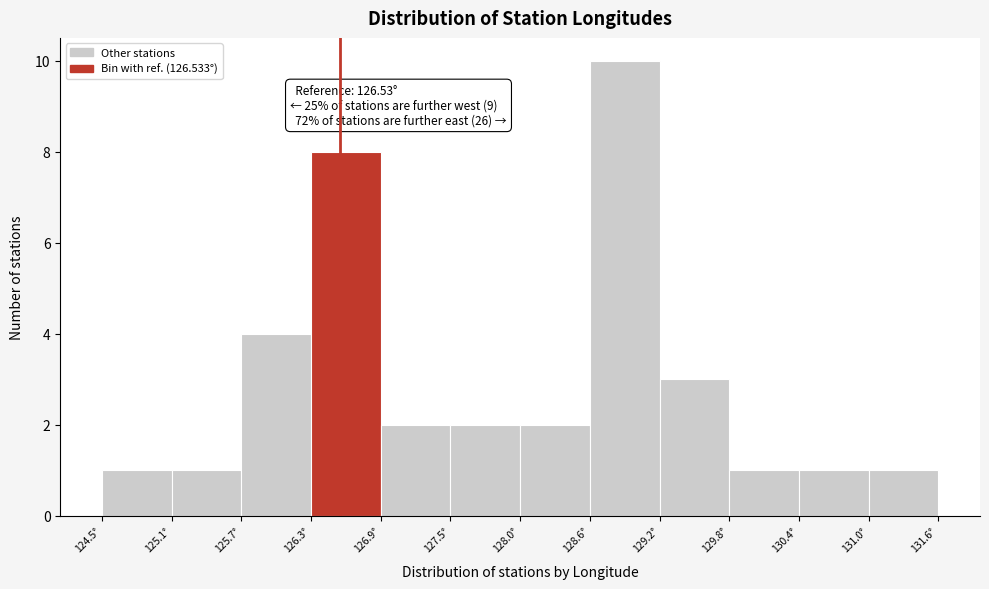

Over which range of the x-axis is the bar tallest?

128.6 to 129.2